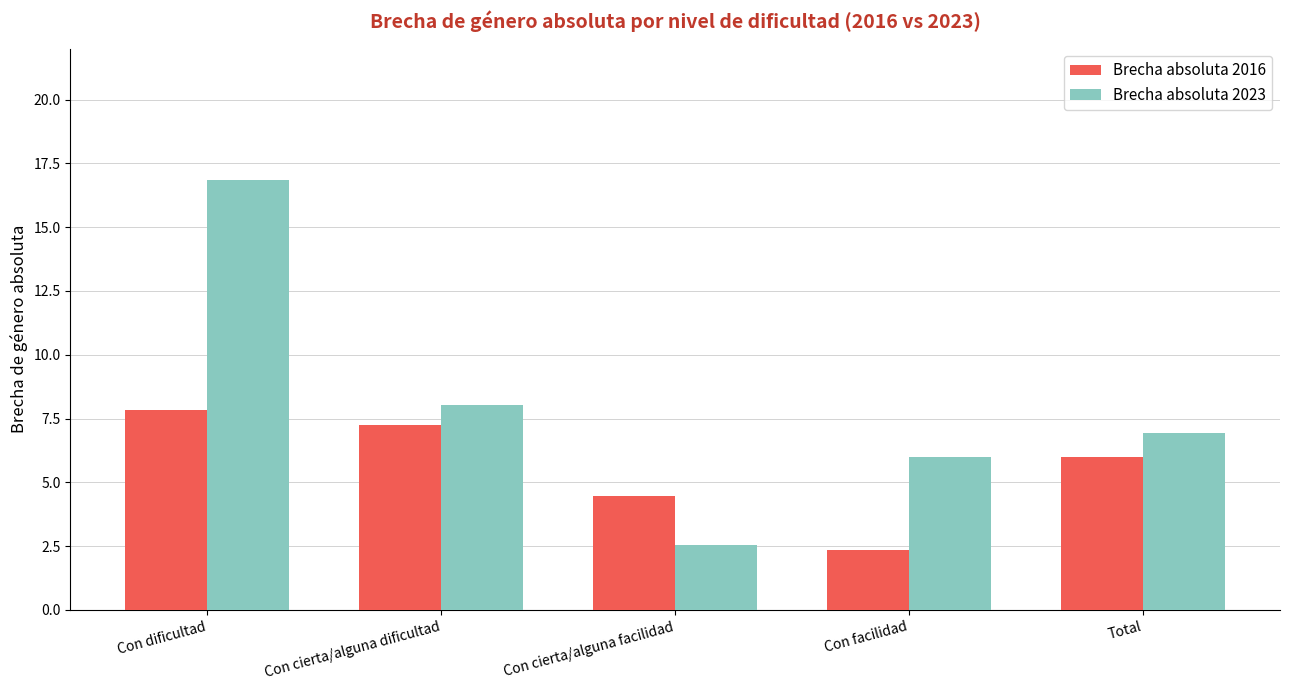

At how many categories does at least one series exceed 16?

1